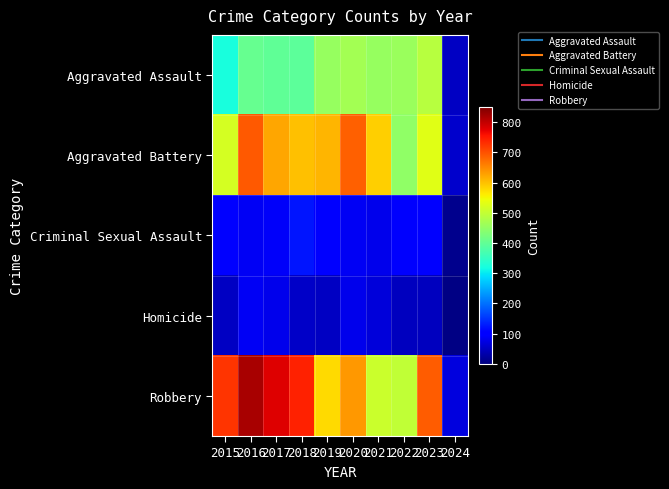

Reading left to right, transcribe all the data shown in this chart.

Aggravated Assault: 2015=323	2016=402	2017=396	2018=392	2019=452	2020=466	2021=452	2022=458	2023=488	2024=53
Aggravated Battery: 2015=515	2016=691	2017=623	2018=600	2019=608	2020=686	2021=587	2022=446	2023=529	2024=57
Criminal Sexual Assault: 2015=105	2016=87	2017=91	2018=123	2019=102	2020=89	2021=81	2022=93	2023=97	2024=13
Homicide: 2015=50	2016=87	2017=82	2018=56	2019=53	2020=81	2021=69	2022=49	2023=48	2024=4
Robbery: 2015=726	2016=819	2017=780	2018=741	2019=577	2020=637	2021=506	2022=495	2023=690	2024=70